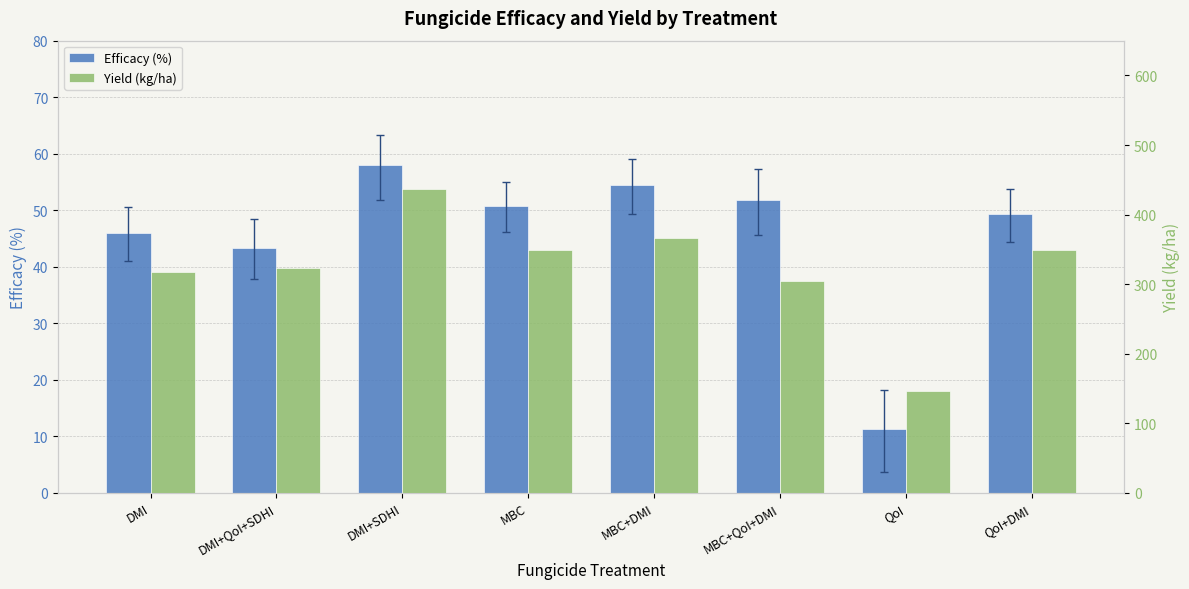

Reading right to left, what are all the values shown in this chart?

Efficacy (%): 49.3	11.3	51.8	54.4	50.8	58.0	43.3	46.0
Yield (kg/ha): 349.7	146.6	304.0	366.2	349.6	437.4	323.3	317.9